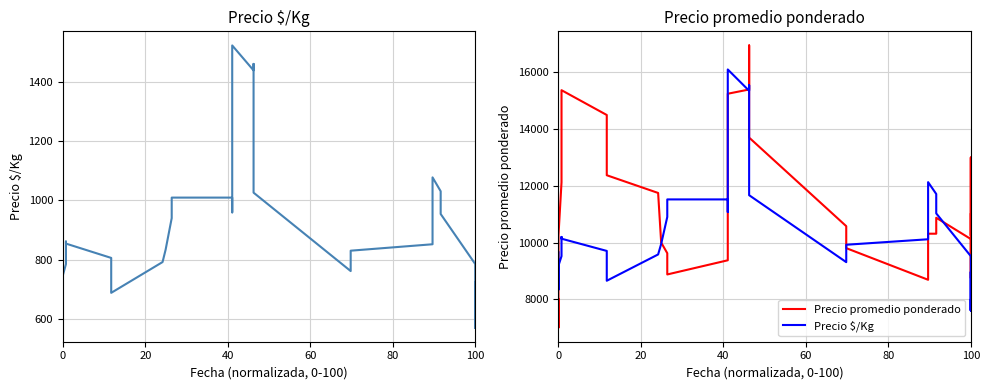

Does the chart display data point markers on the line(s)?

No